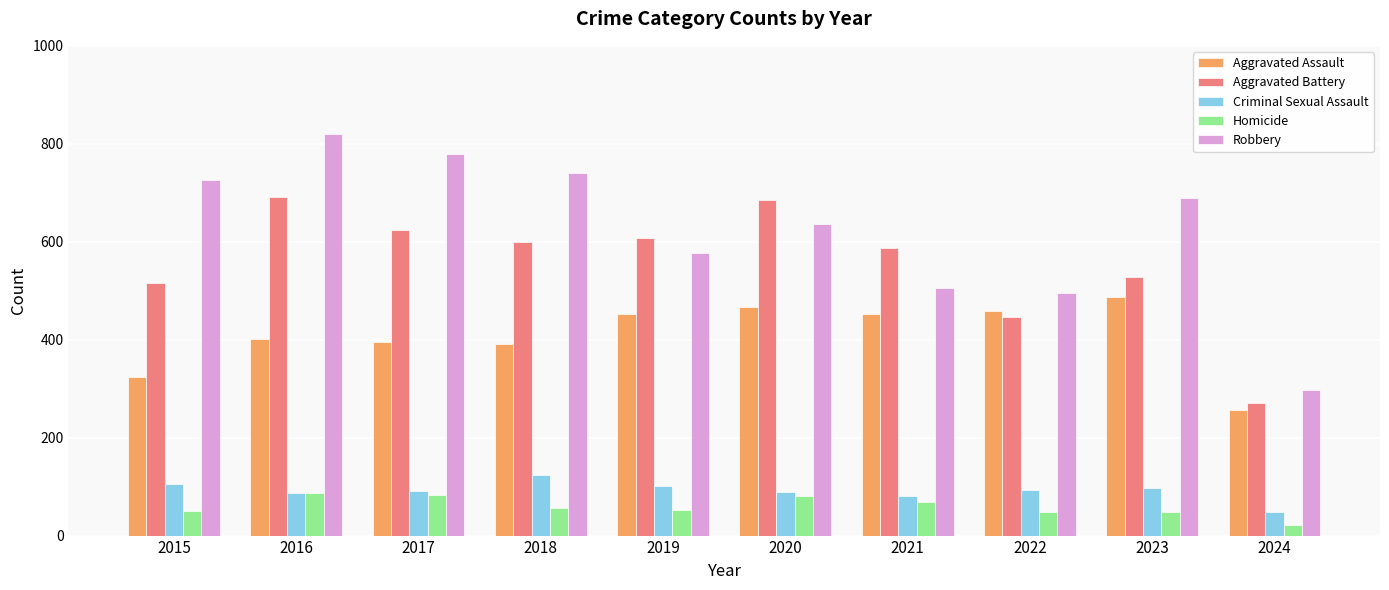

What is the total value across all series at 2015?

1719